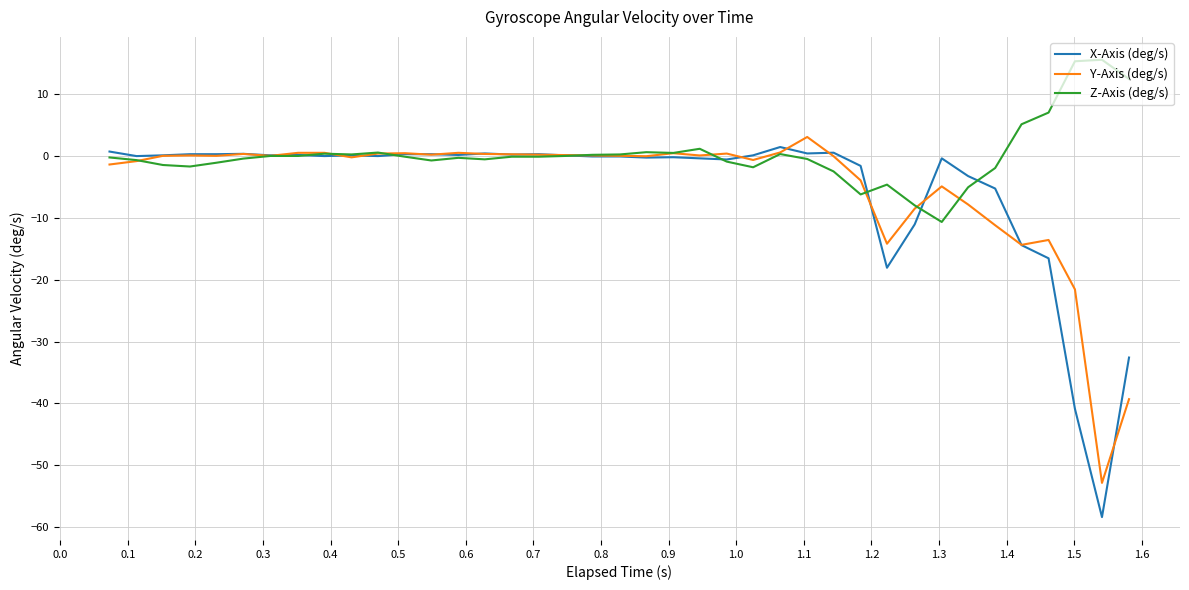

Which series has the largest range (max minus min)?

X-Axis (deg/s)